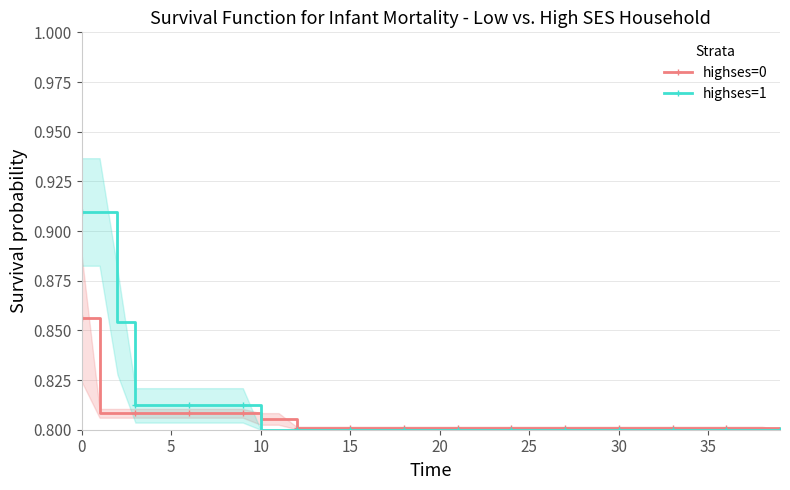

True or false: highses=1 has more than 2 points higher than both neighbors.

False